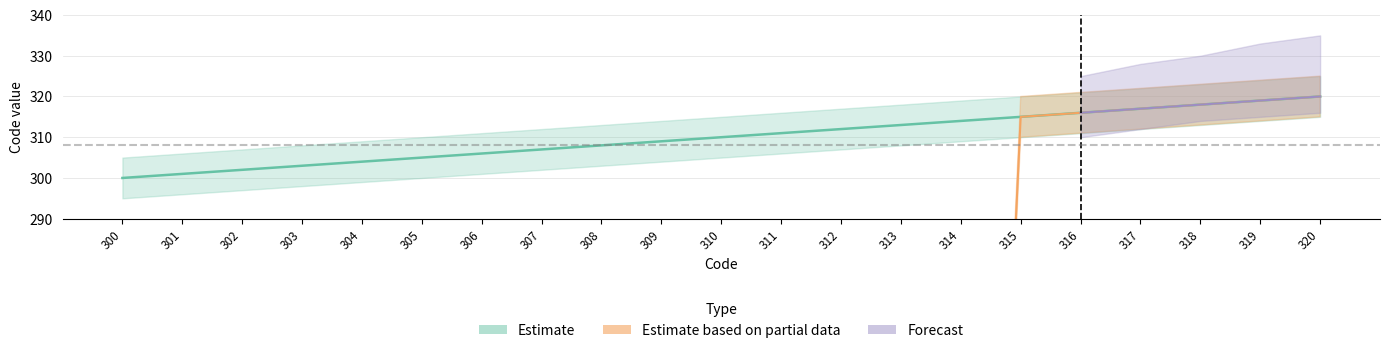

How many lines are shown in the chart?

3